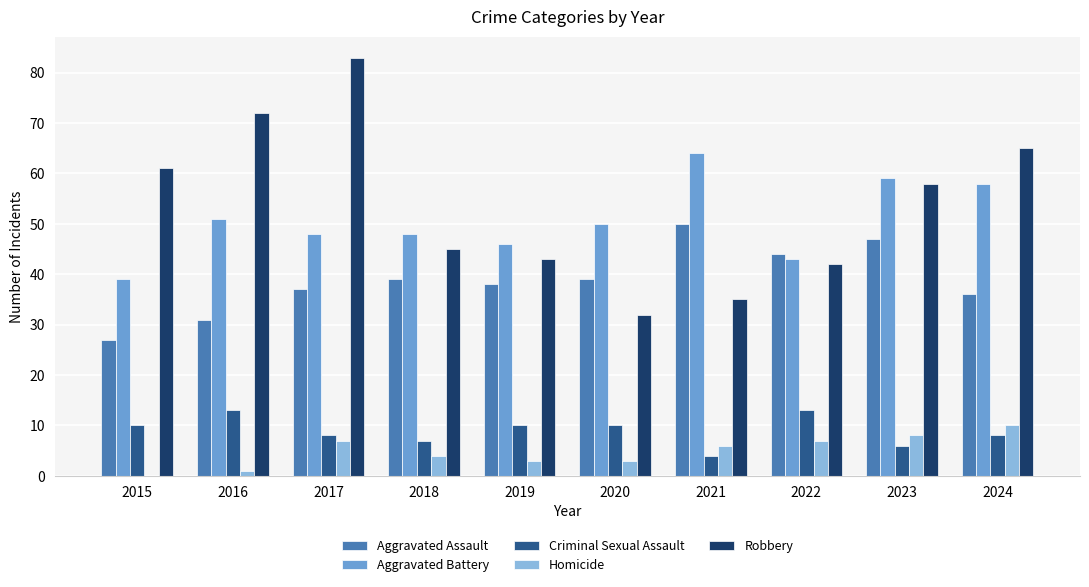

What are all the series names shown in the legend?

Aggravated Assault, Aggravated Battery, Criminal Sexual Assault, Homicide, Robbery